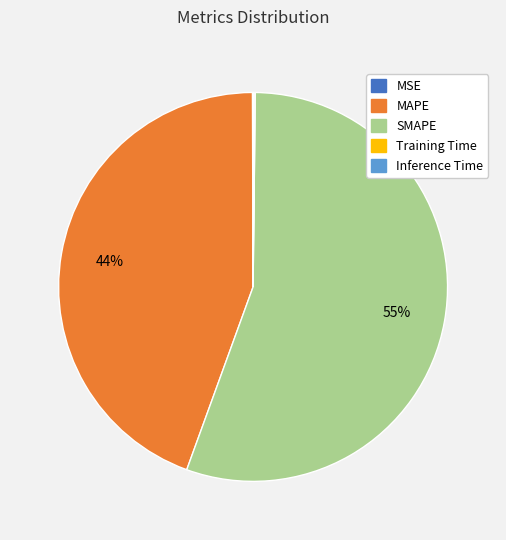

The SMAPE slice represents 55% of the pie. True or false?

True